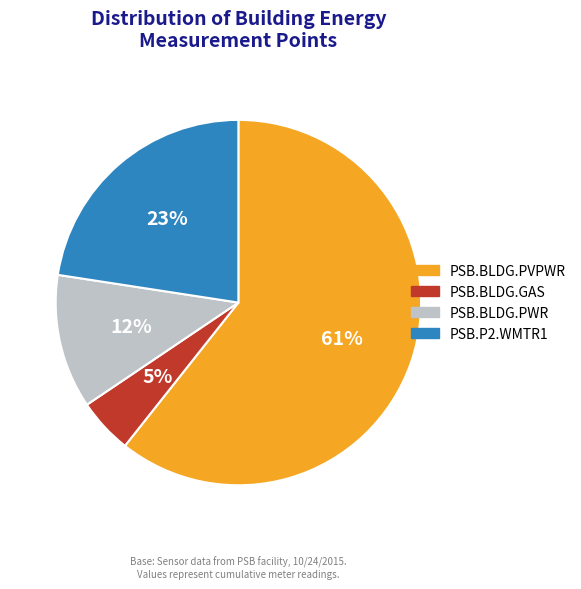

To the nearest percent, what percentage of the pie is PSB.BLDG.PWR?

12%